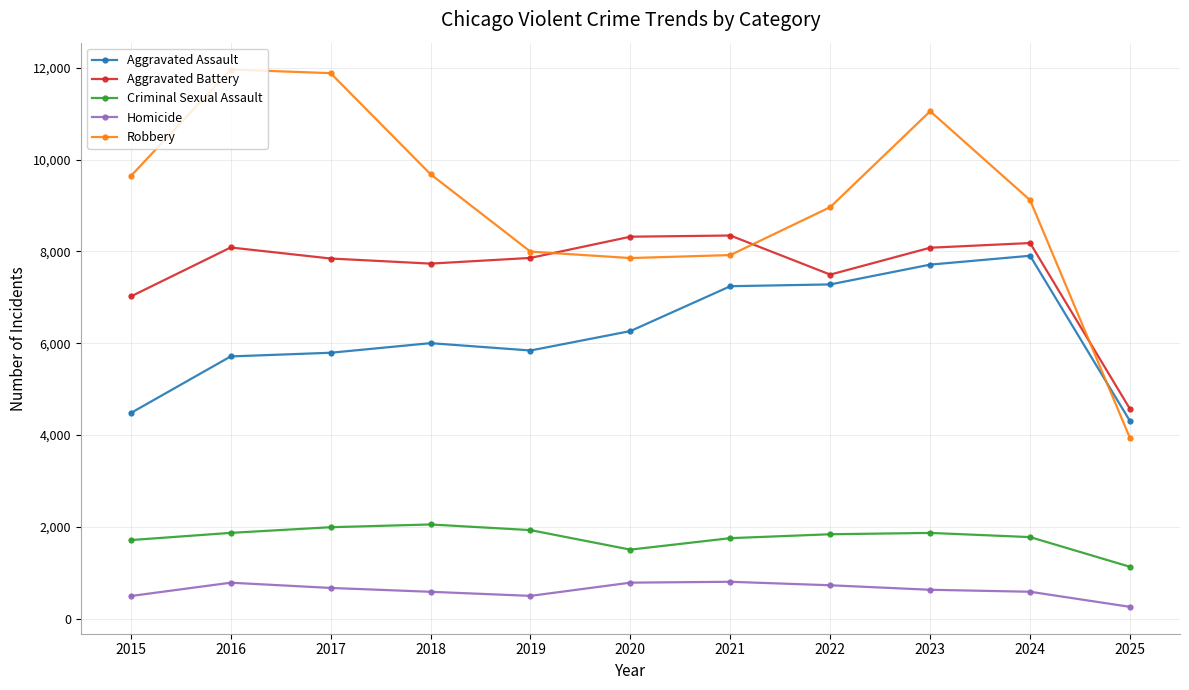

What value does the Homicide series have at 2023?

632